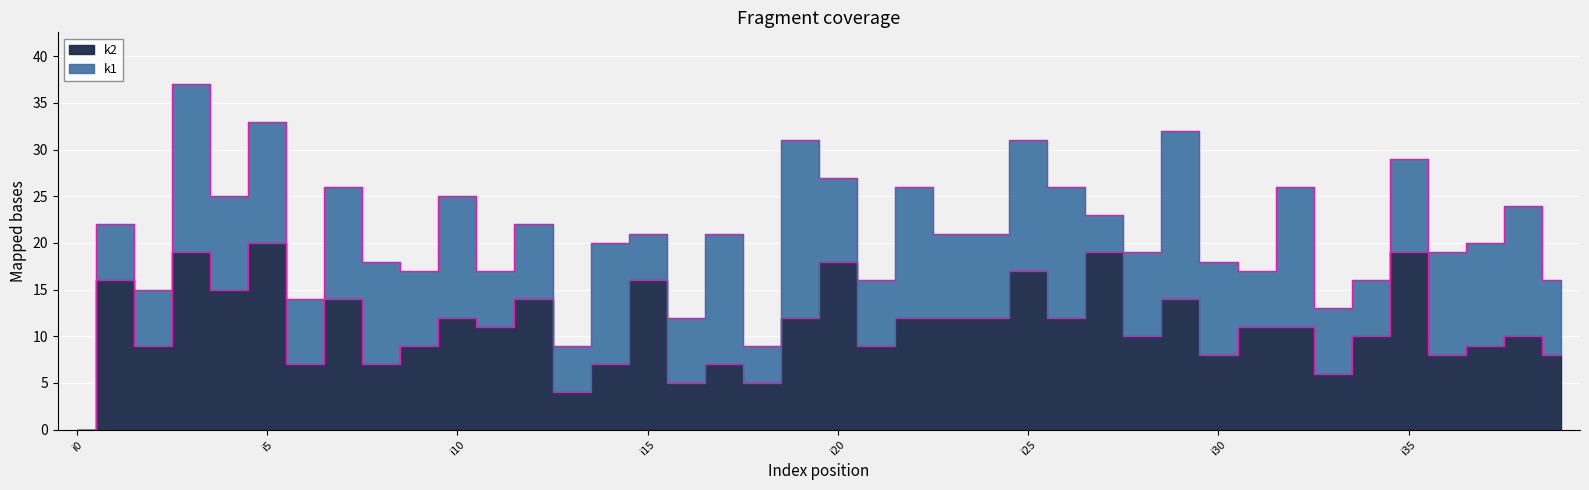

The chart shows a value of 8 at i23. True or false?

False